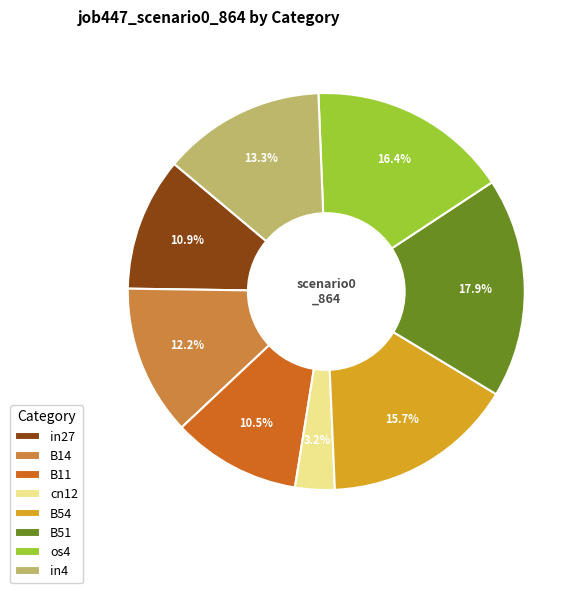

To the nearest percent, what is the difference between the os4 and in4 slice percentages?

3%